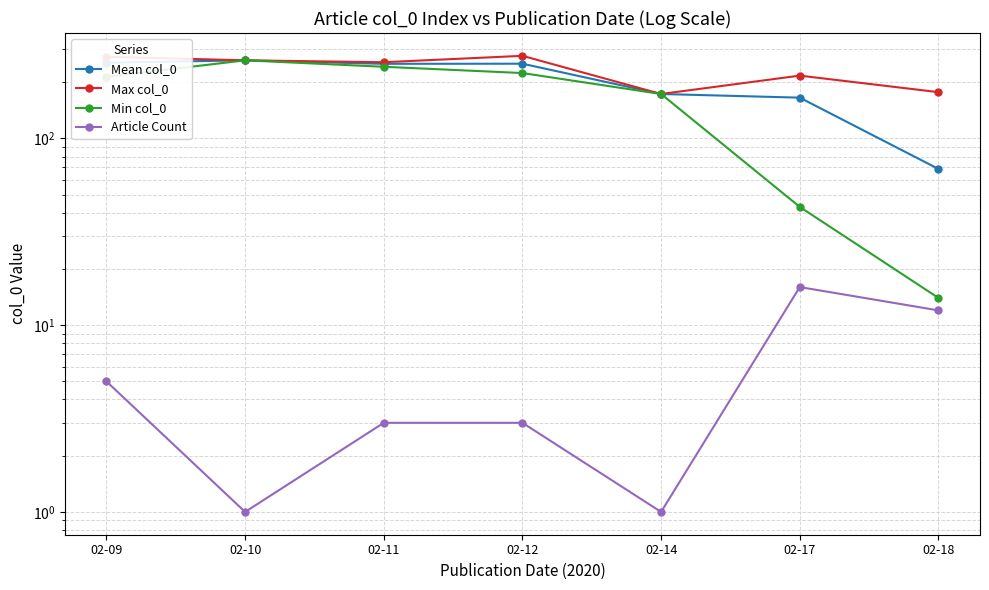

What is the sum of all Mean col_0 values?

1426.0